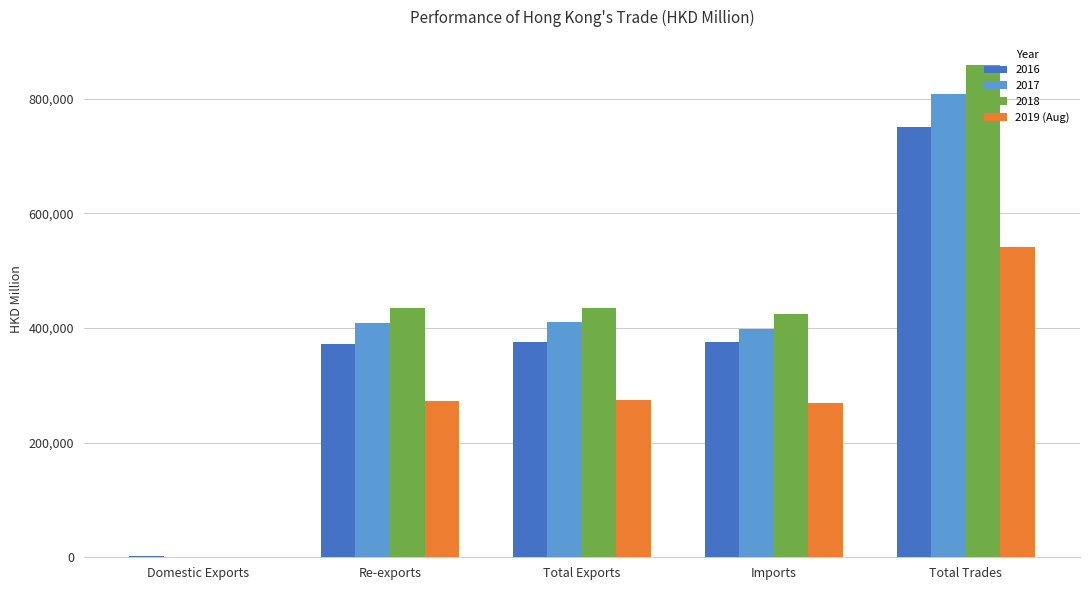

Are the bars horizontal?

No